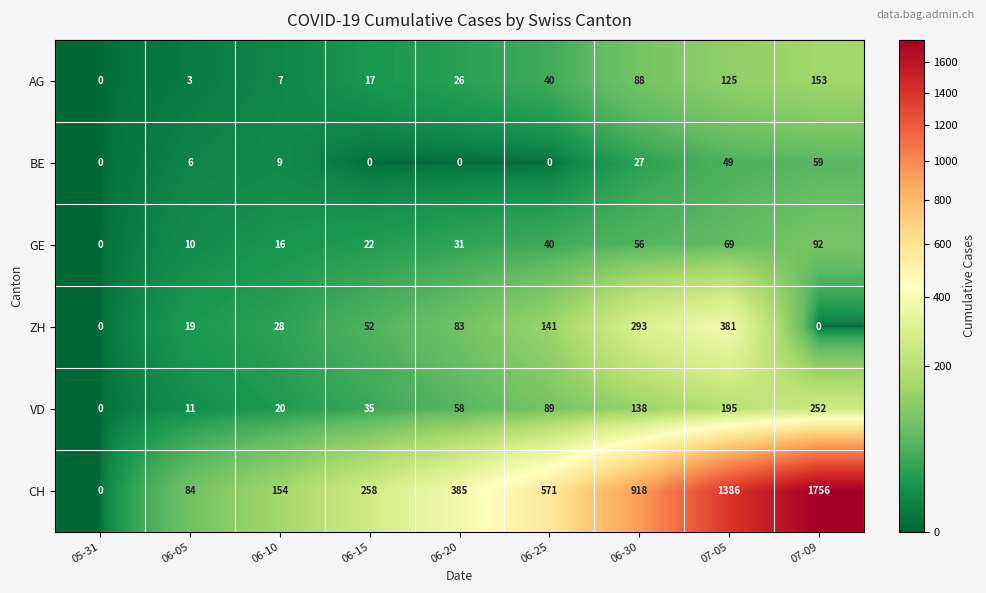

At how many categories does at least one series exceed 802?

3